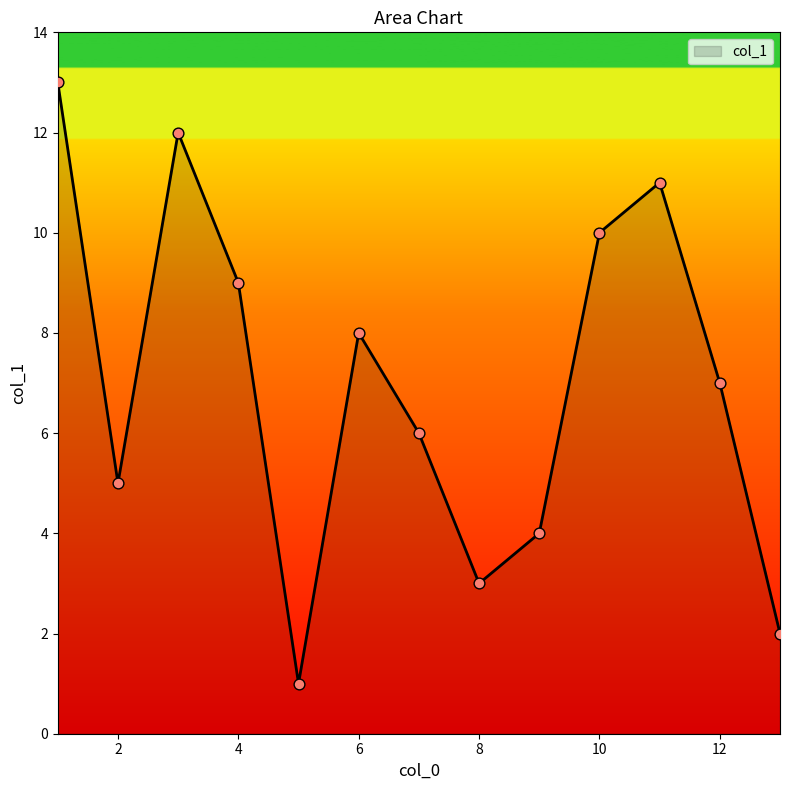

What is the maximum value shown in the chart?

13